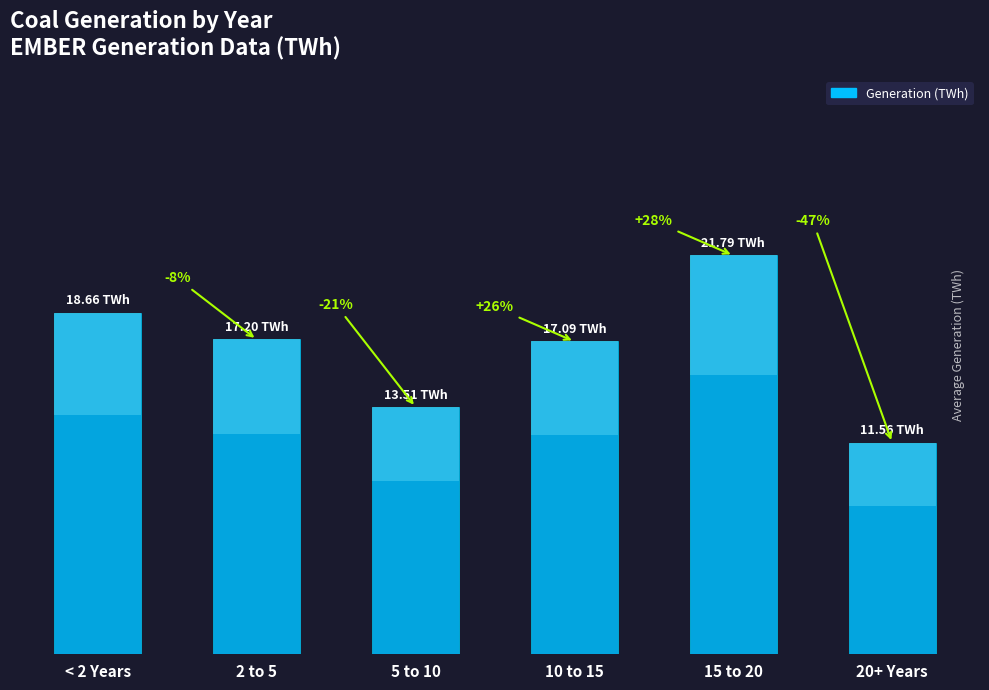

What is the change in value from < 2 Years to 2 to 5?

-1.5